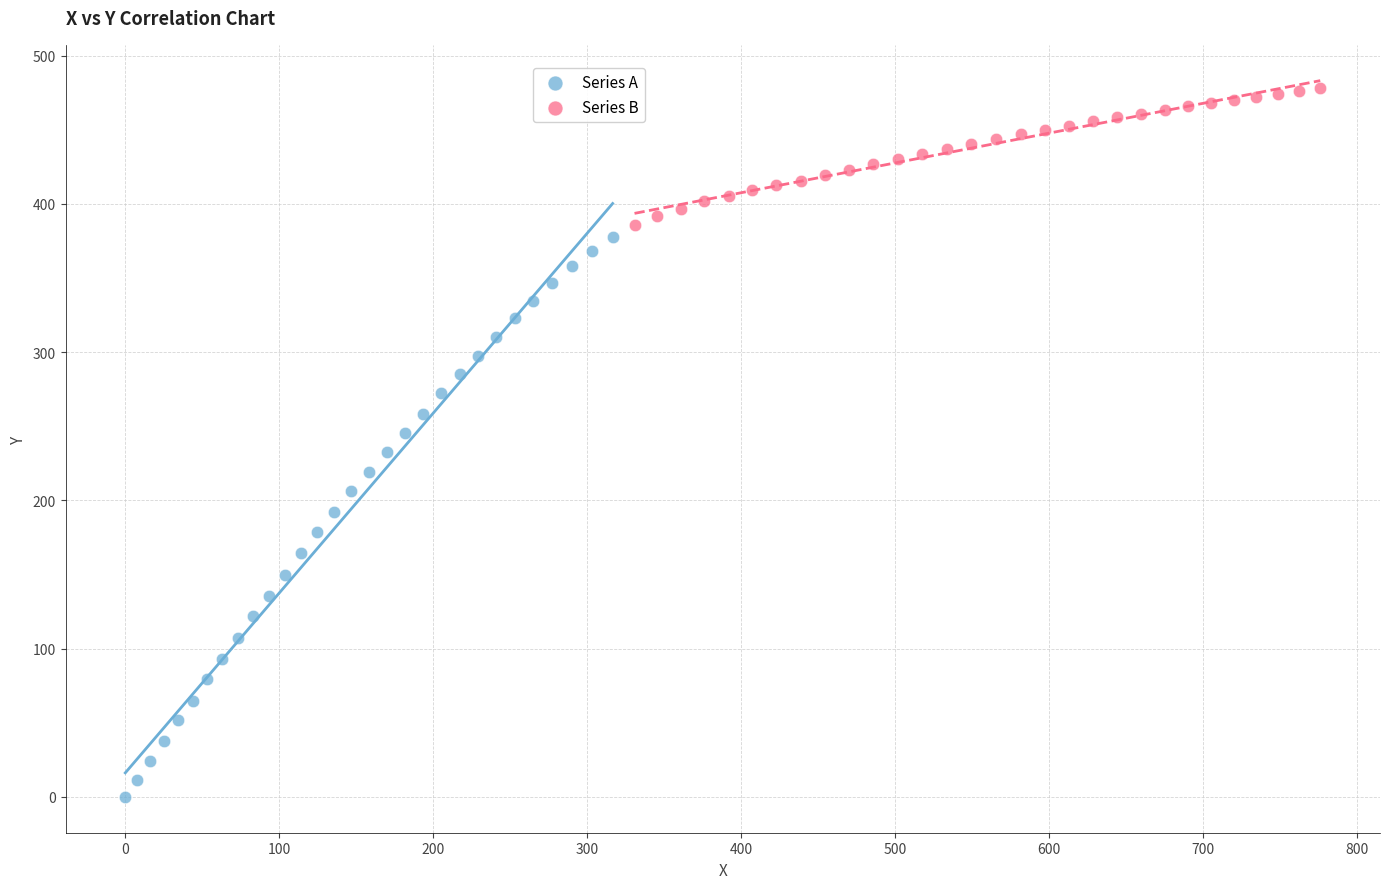

What are all the series names shown in the legend?

Series A, Series B